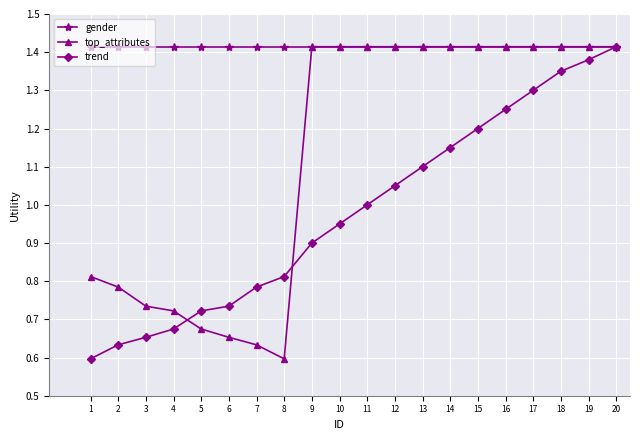

The gender series shows 0.3 at 10. True or false?

False